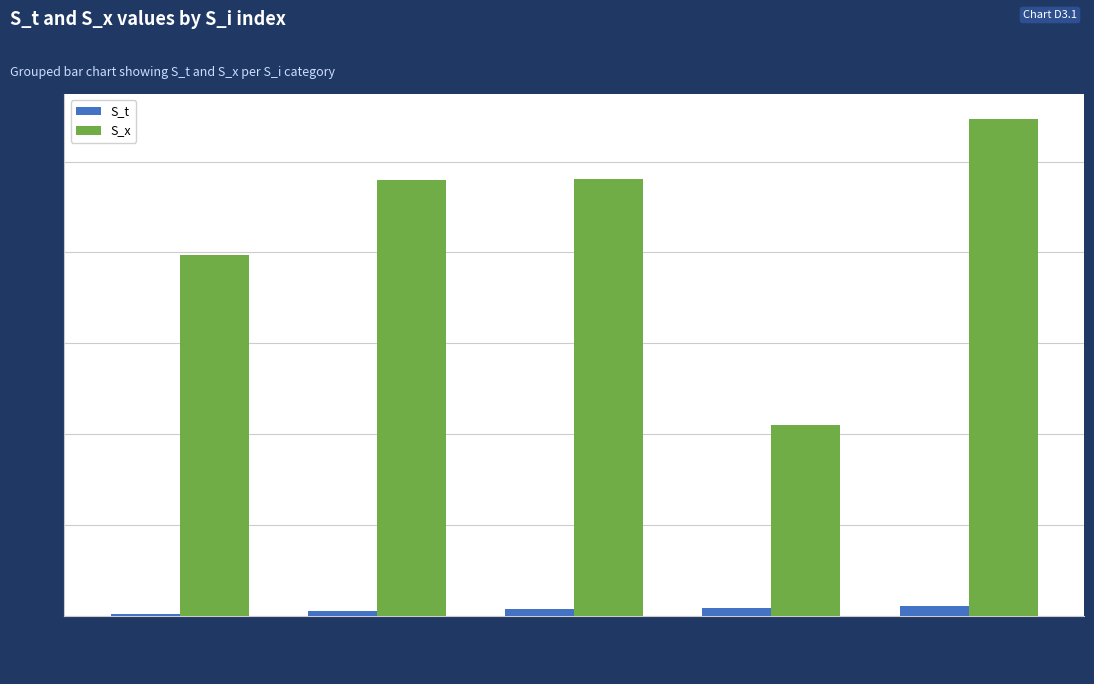

Which series has the widest spread of values?

S_x